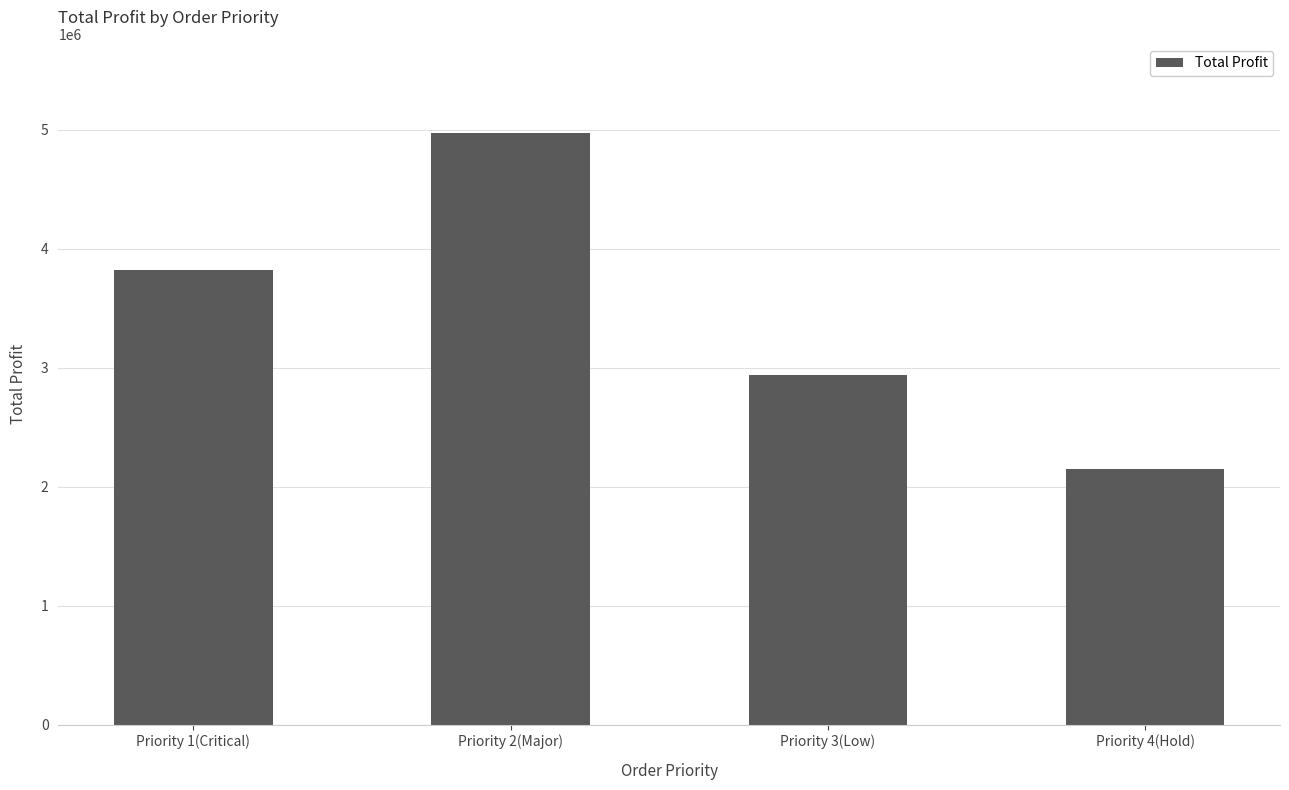

What is the difference between the values at Priority 4(Hold) and Priority 1(Critical)?

1670204.2